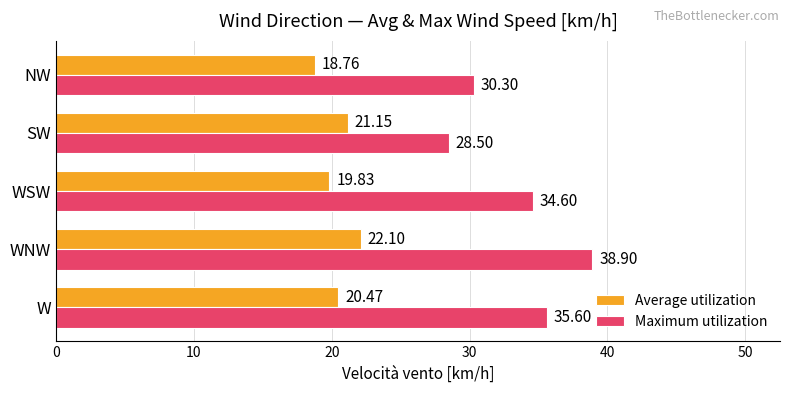

Which series has the widest spread of values?

Maximum utilization